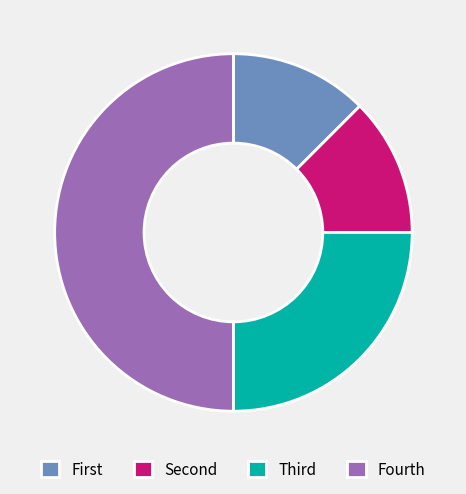

How many slices are in this pie chart?

4